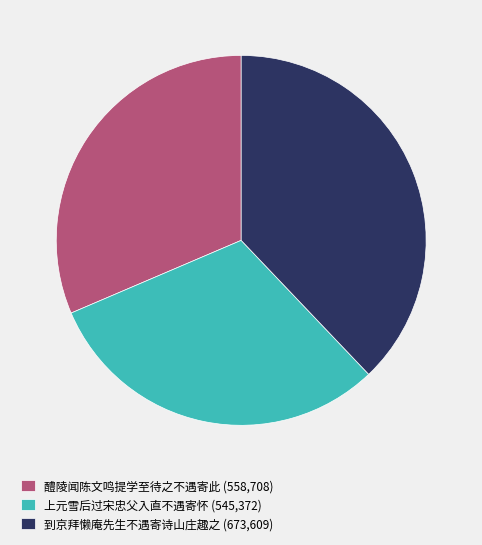

Do 到京拜懒庵先生不遇寄诗山庄趣之 (673,609) and 醴陵闻陈文鸣提学至待之不遇寄此 (558,708) together represent more than half of the pie?

Yes